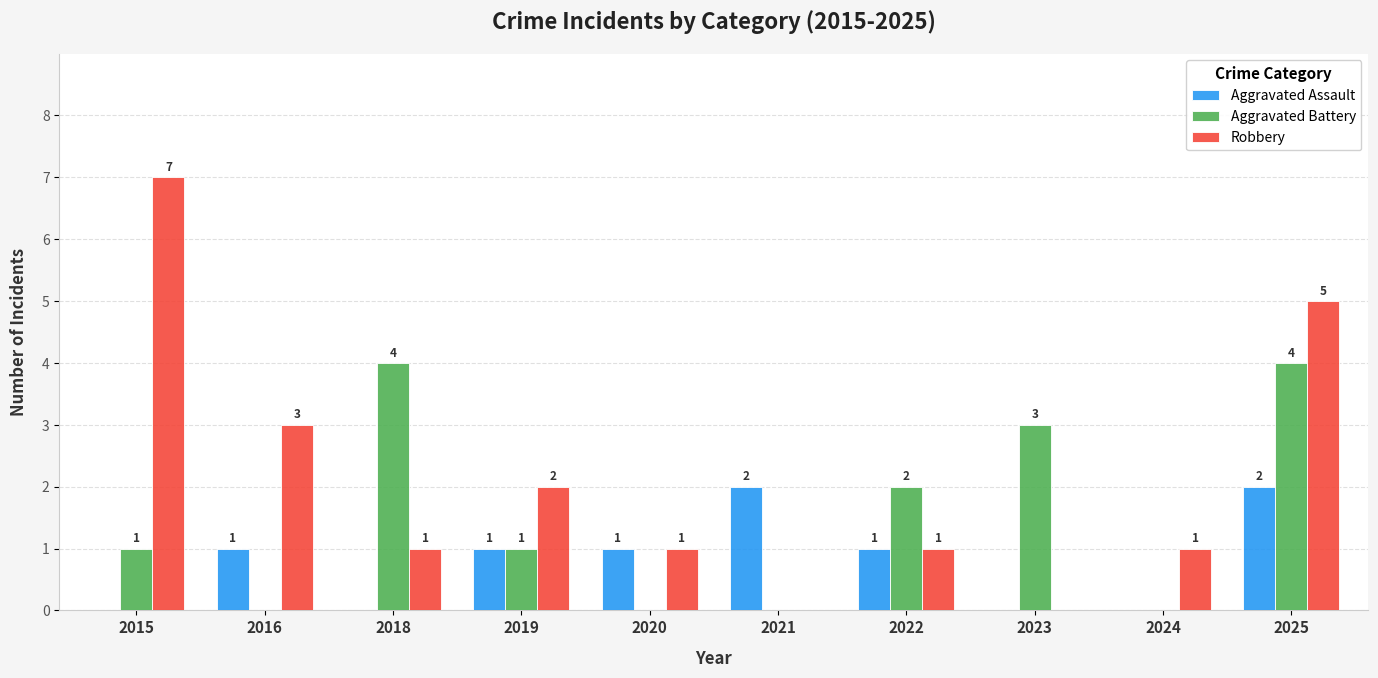

How many Aggravated Battery values are between 0 and 3?

8